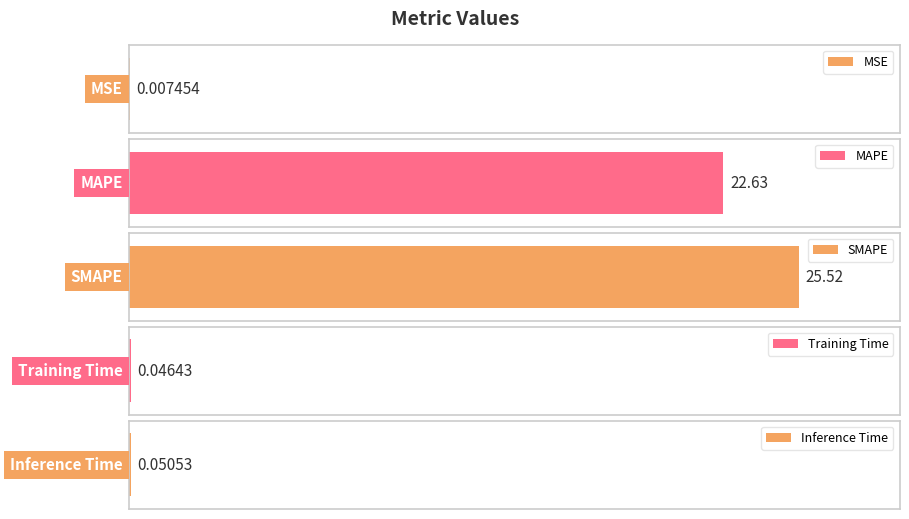

What is the sum of the values at MAPE and MSE?

22.6